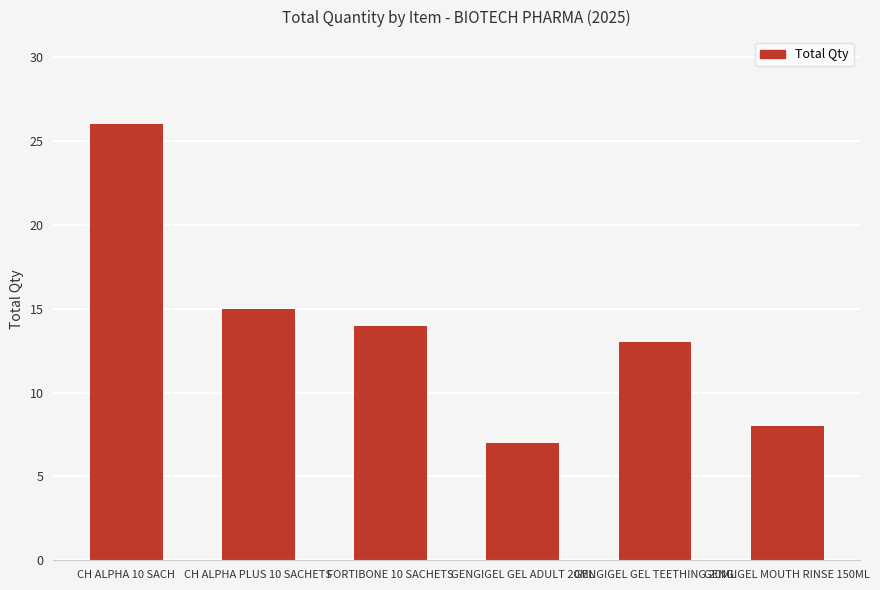

What is the change in value from CH ALPHA PLUS 10 SACHETS to GENGIGEL GEL ADULT 20ML?

-8